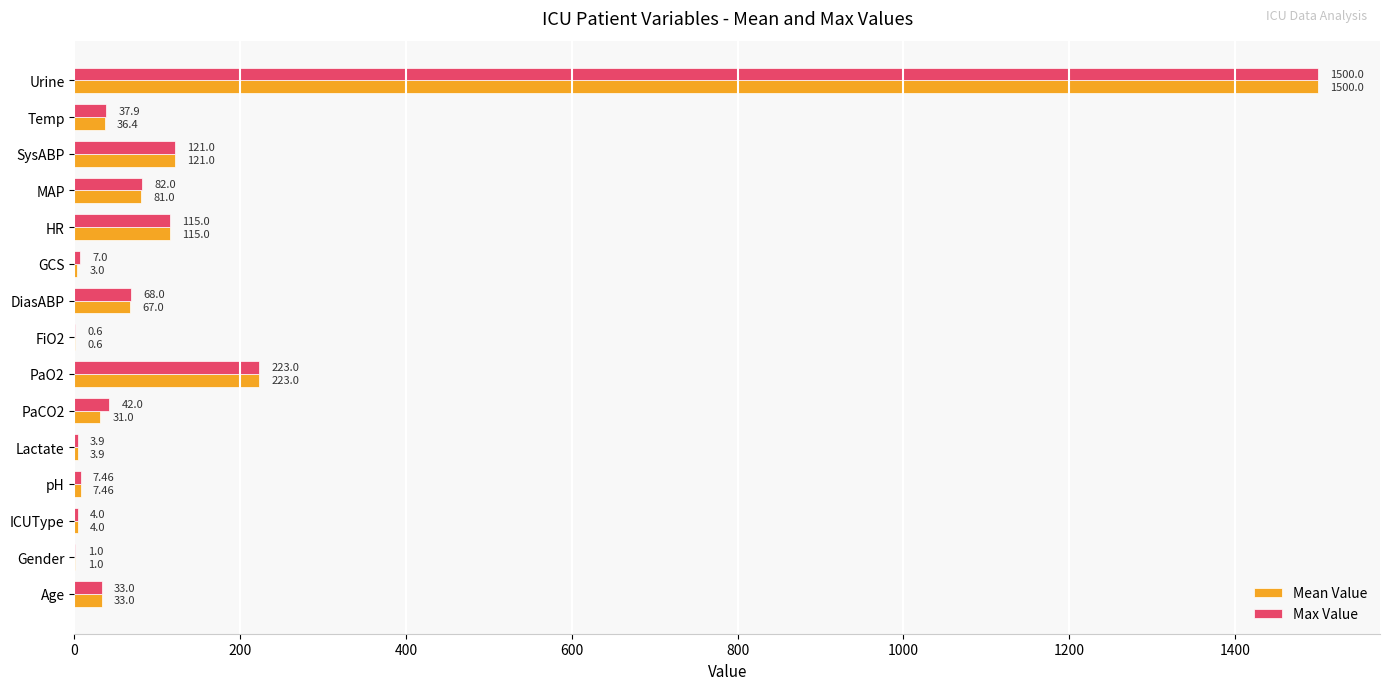

What are all the series names shown in the legend?

Mean Value, Max Value